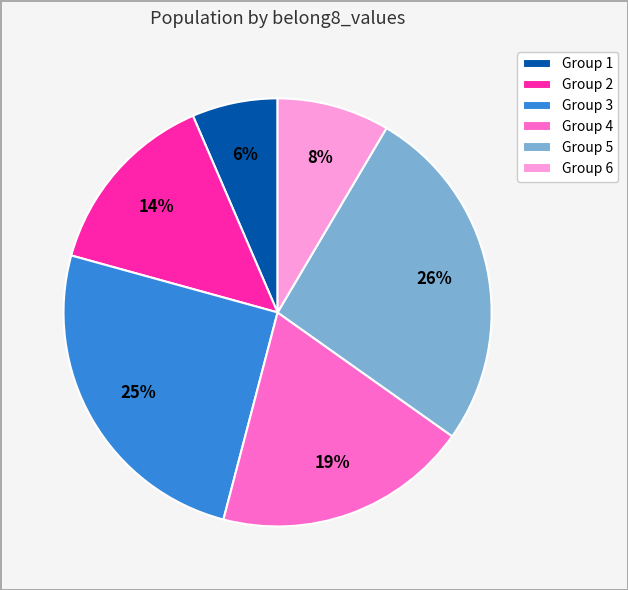

To the nearest percent, what portion does Group 6 represent?

8%